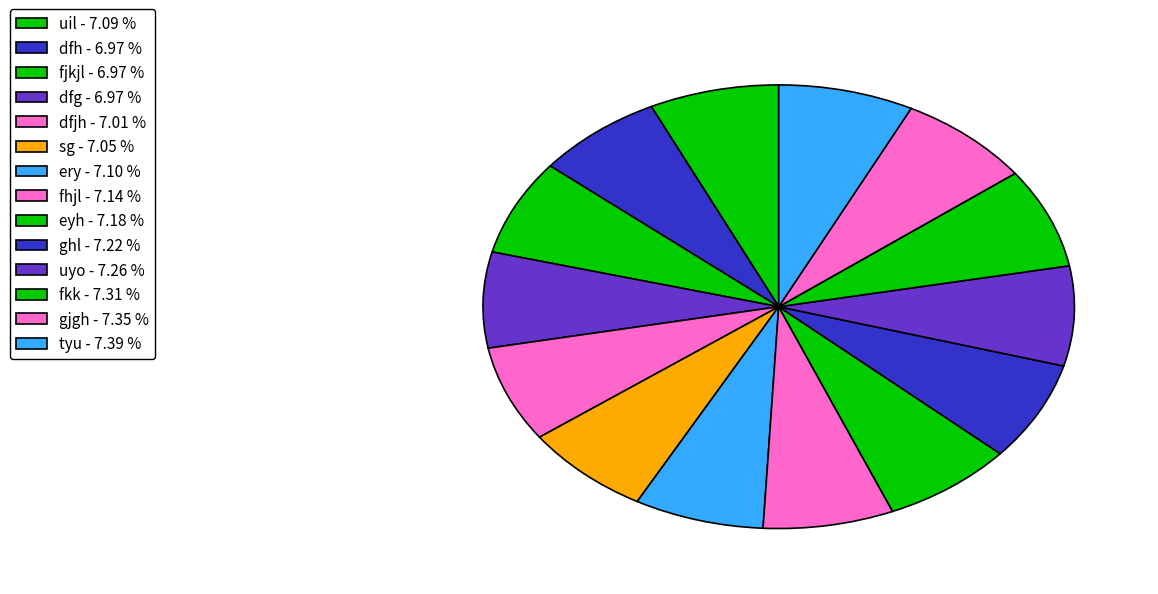

To the nearest percent, what is the combined percentage of dfjh and eyh?

14%